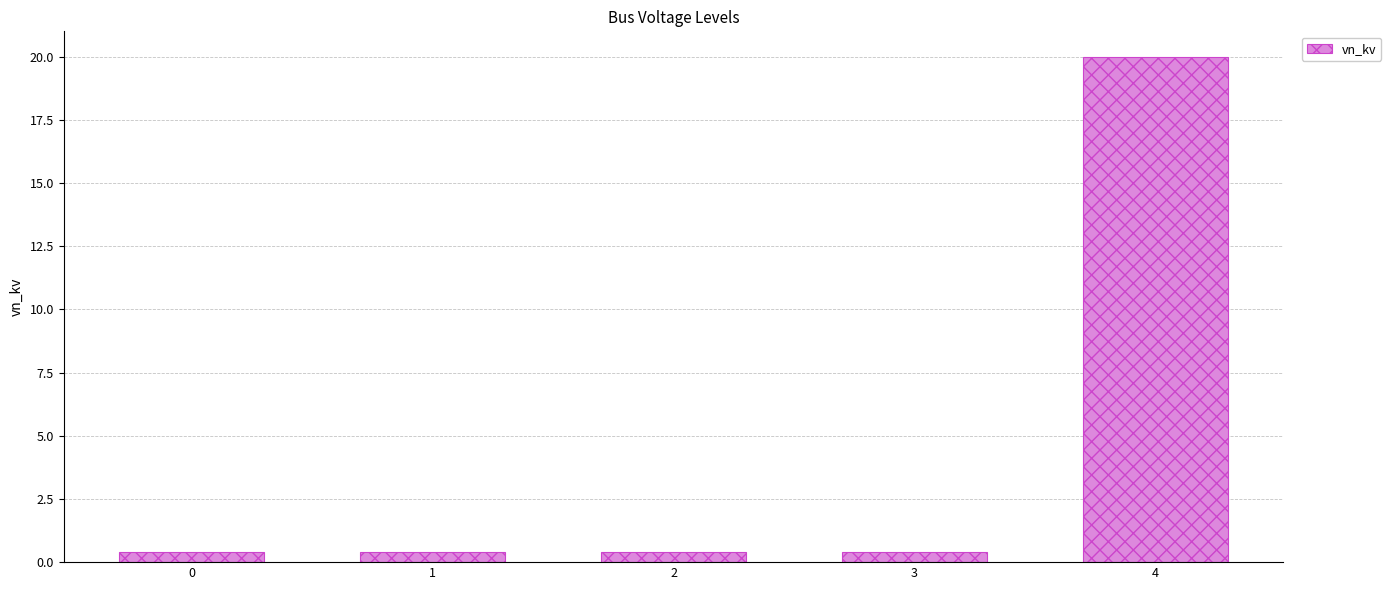

What is the difference between the maximum and minimum values?

19.6